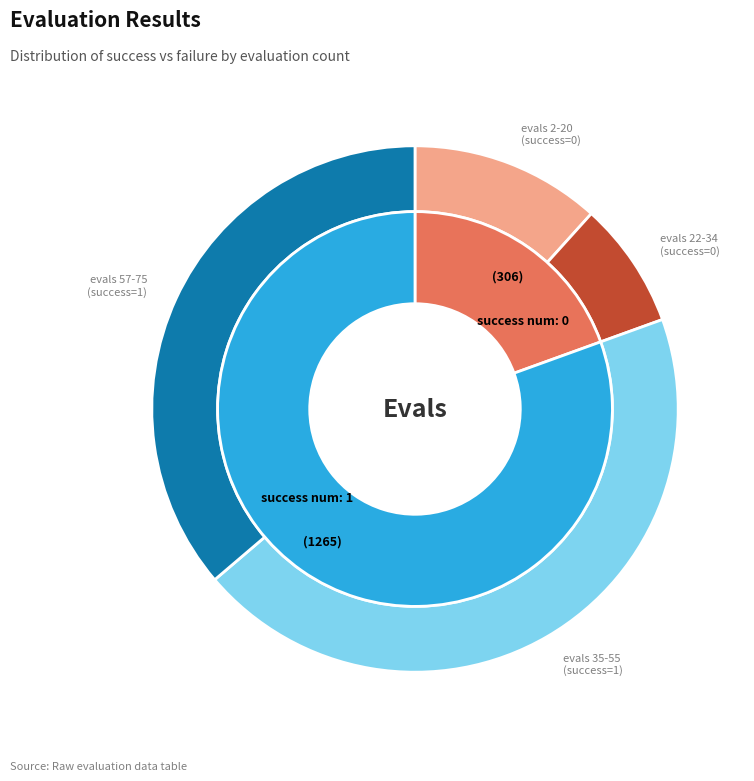

Is it true that 15 is 15% of the pie?

False